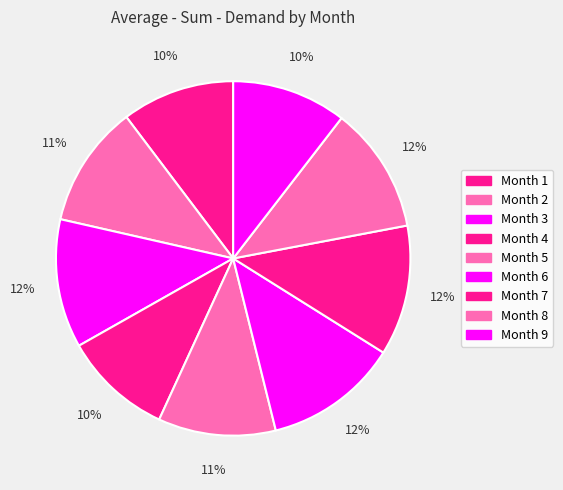

Count the number of slices in the pie.

9